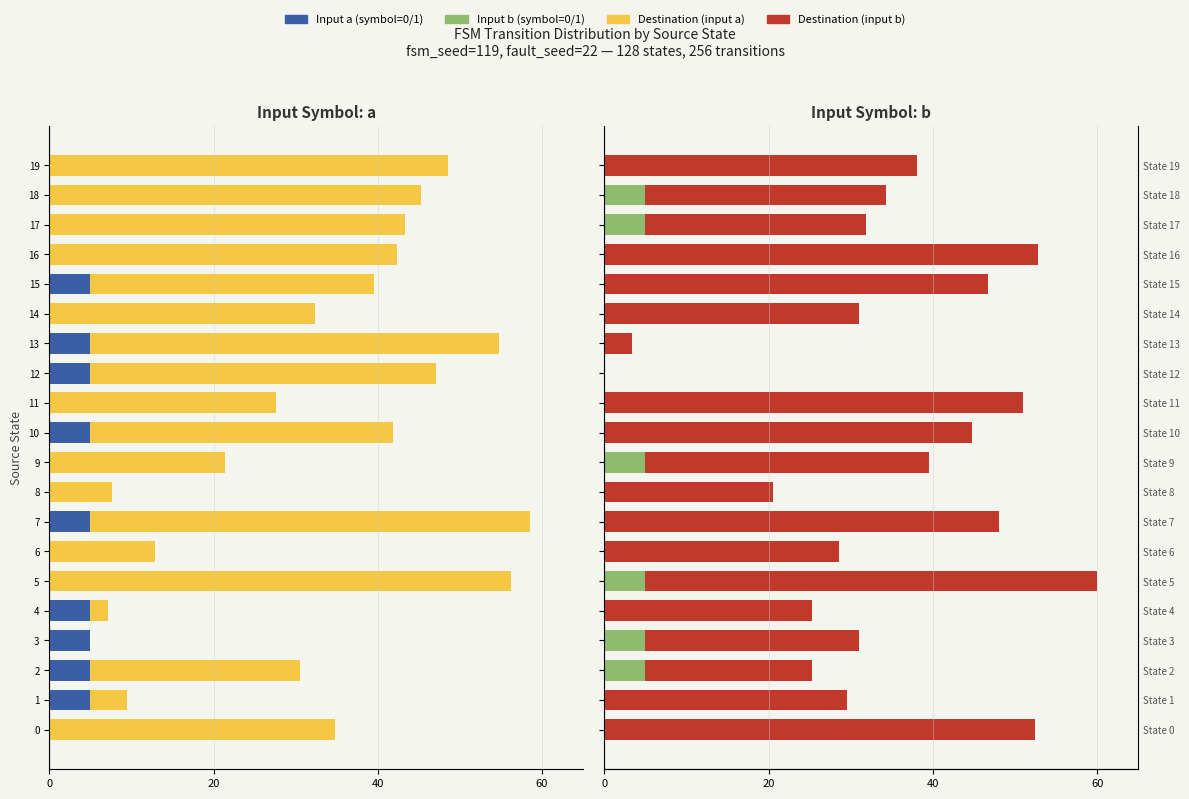

What is the difference between the second highest and second lowest values in the input_b series?

5.0